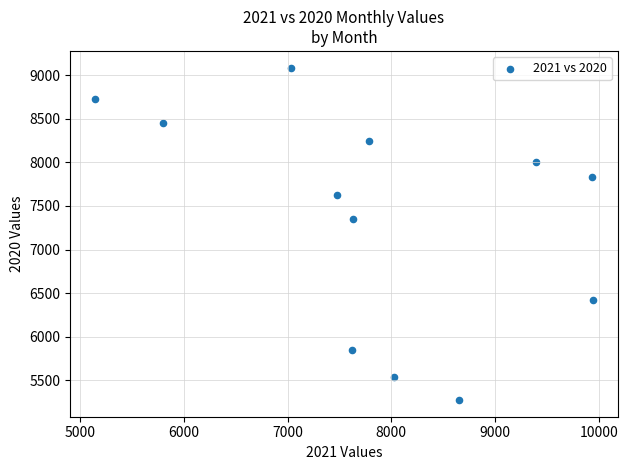

What is the range of X values (max minus min)?

4797